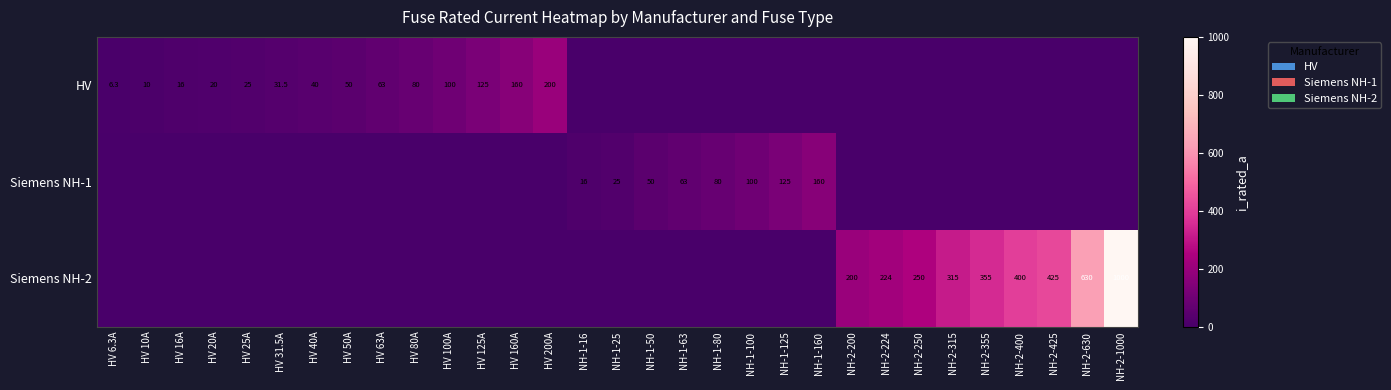

True or false: Siemens NH-2 has a value of 200.0 at NH-2-200.

True